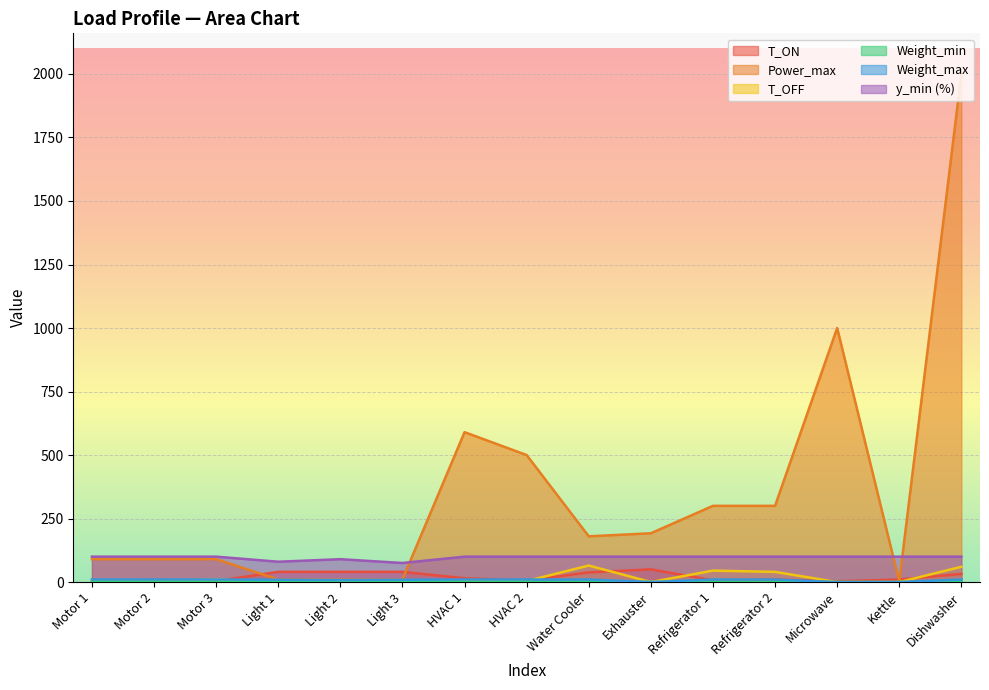

What is the difference between the T_ON values at Dishwasher and Refrigerator 1?

25